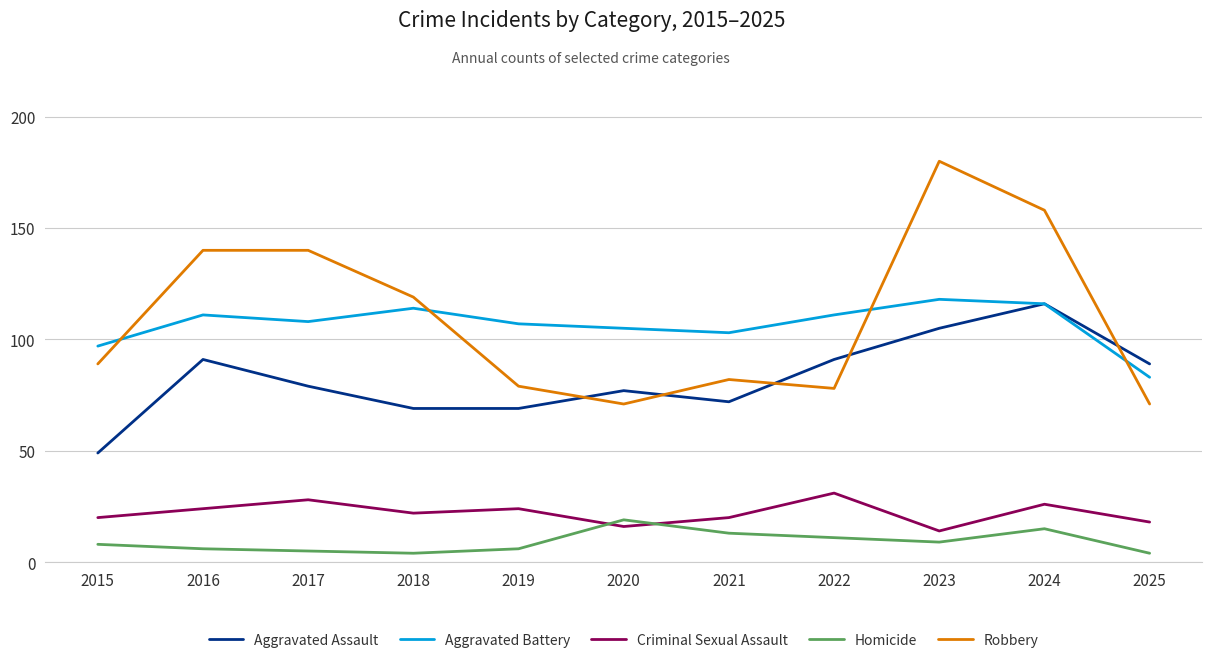

What is the smallest value displayed?

4